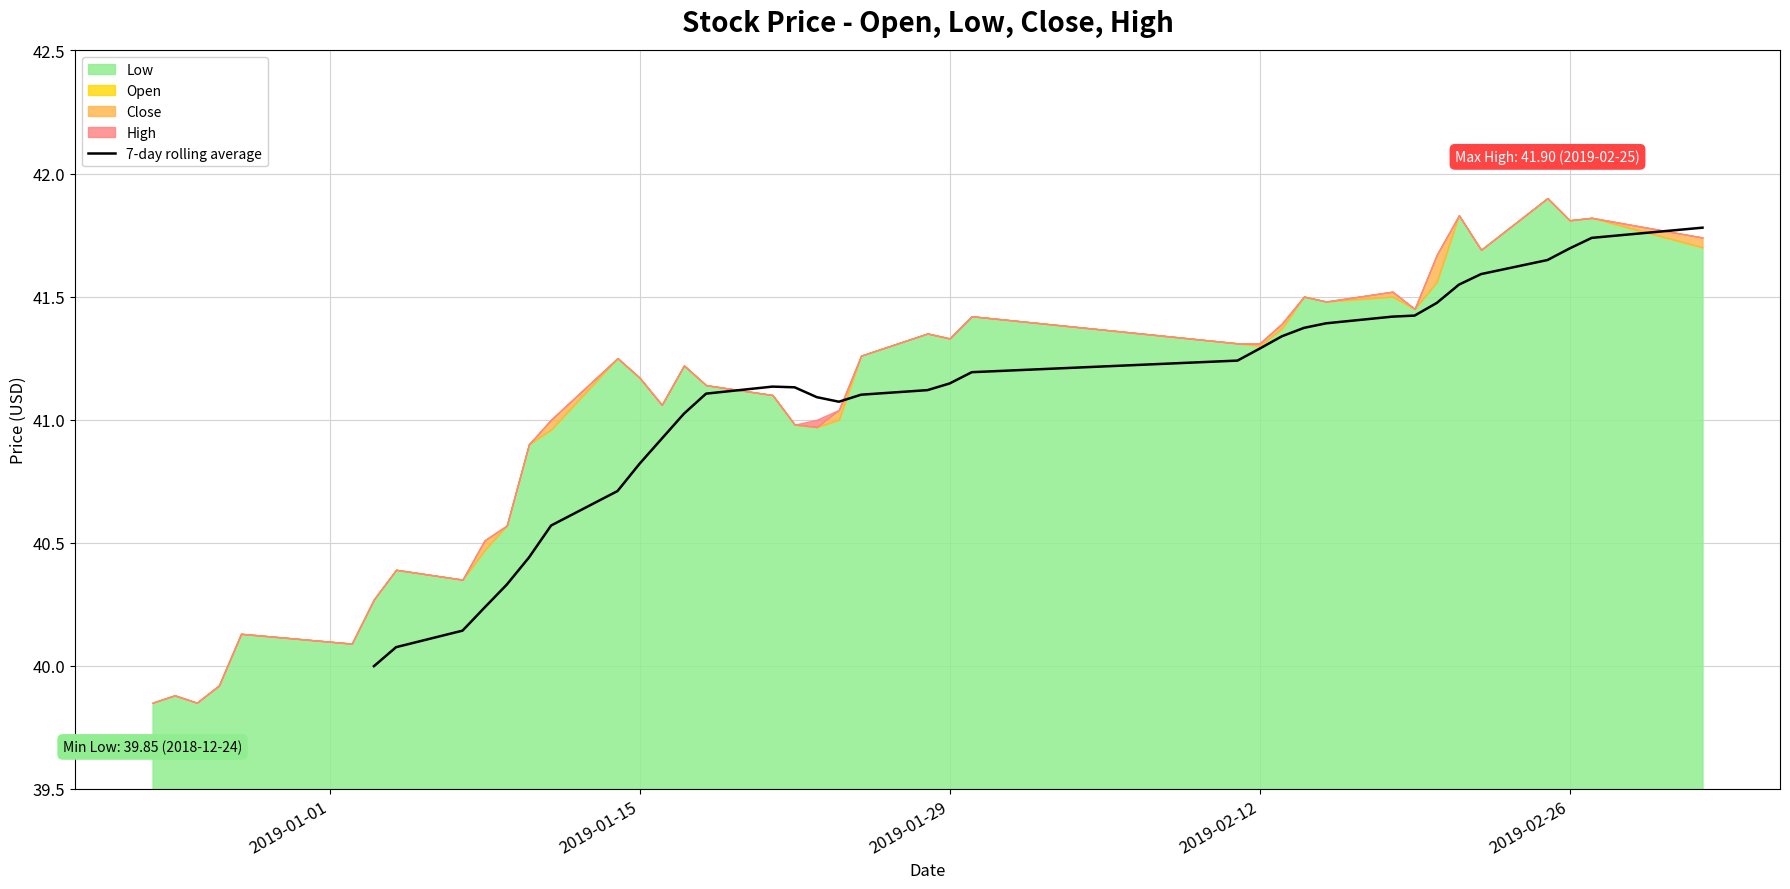

What is the sum of all values?

1396.3